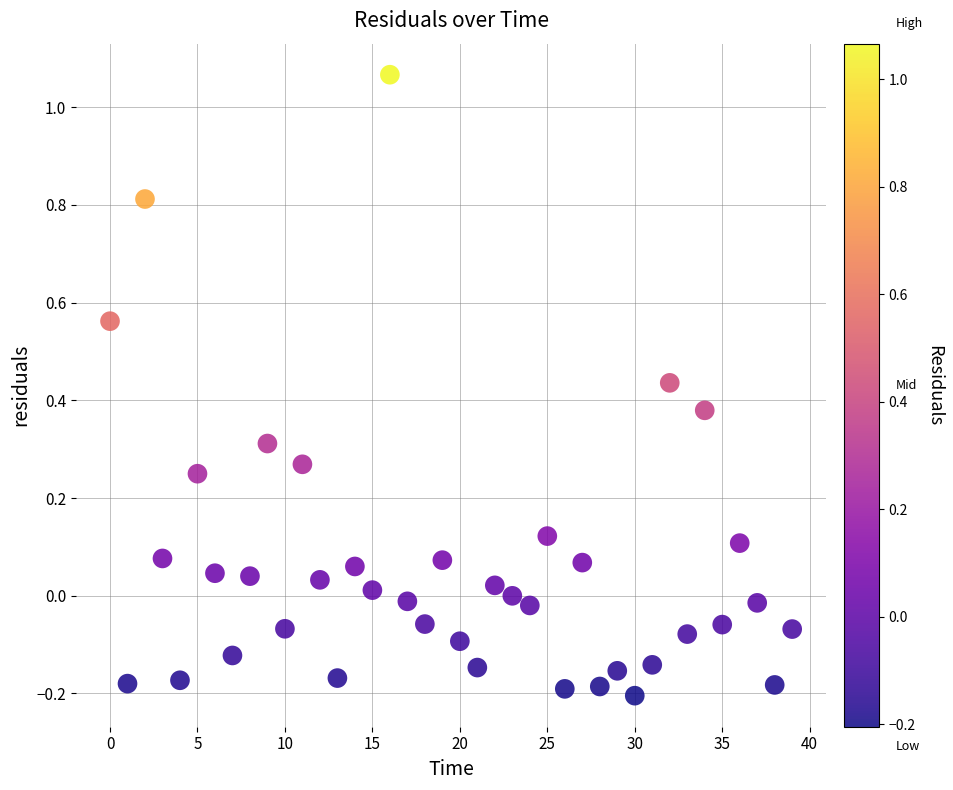

What is the range of Y values (max minus min)?

1.3